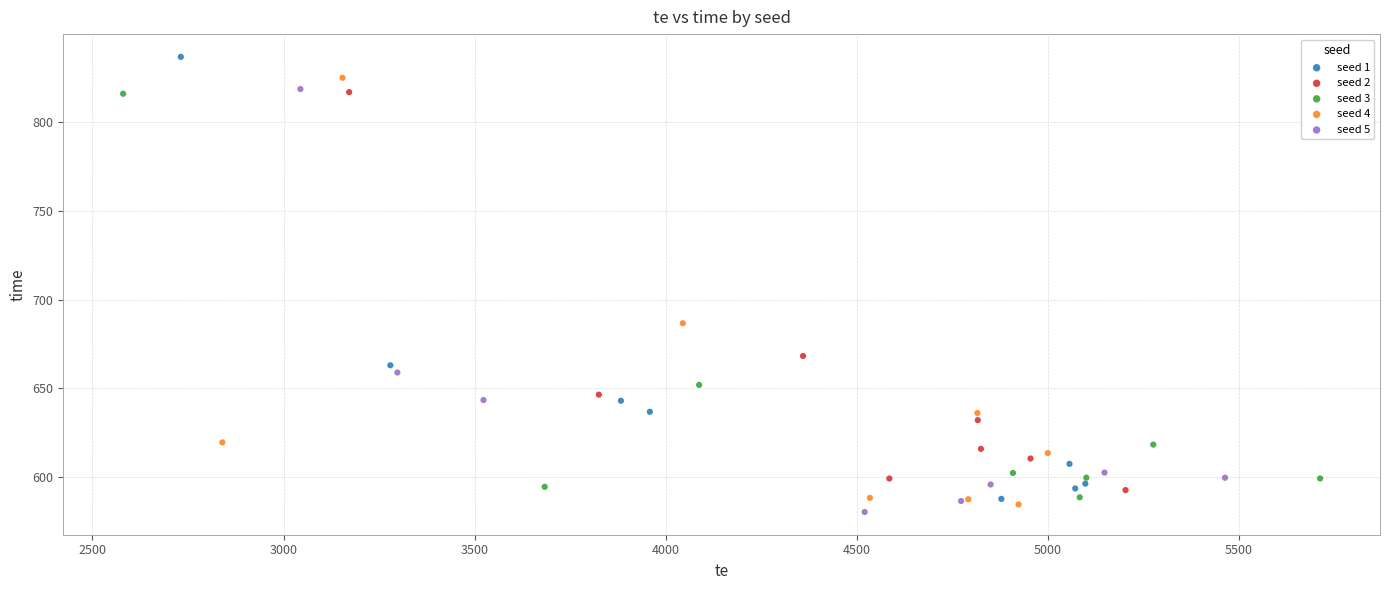

What are all the series names shown in the legend?

seed 1, seed 2, seed 3, seed 4, seed 5